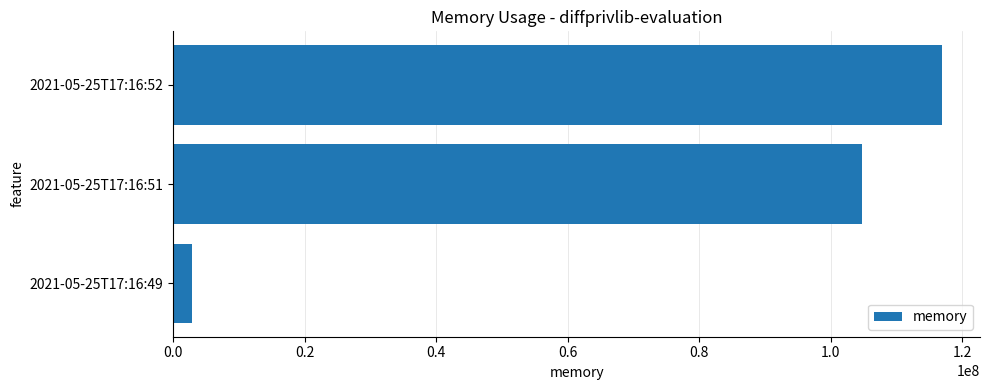

What is the difference between the values at 2021-05-25T17:16:51 and 2021-05-25T17:16:52?

12066816